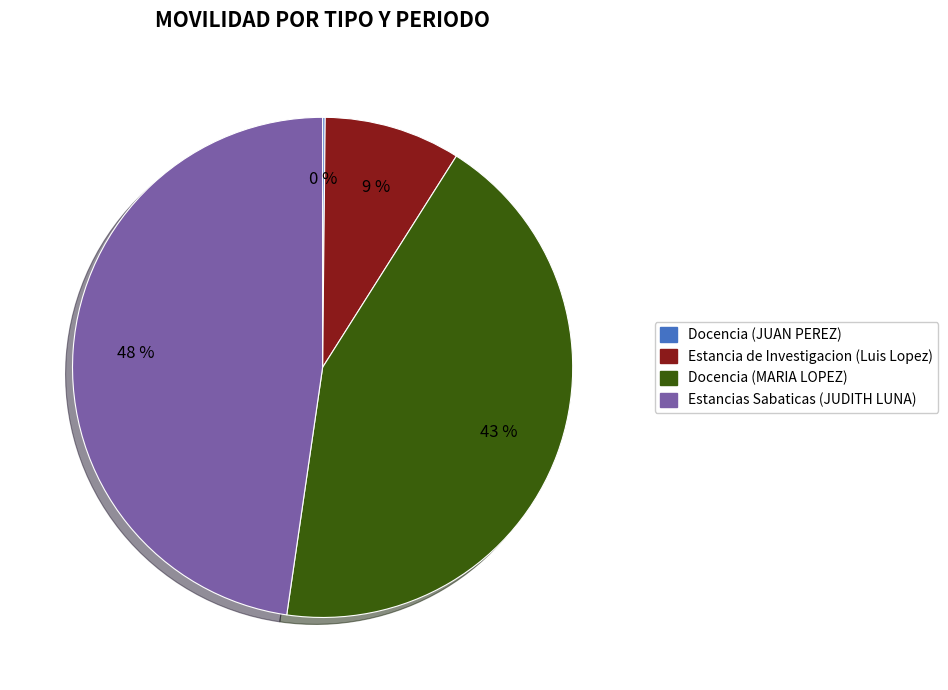

Approximately how many times larger is the value at Estancia de Investigacion (Luis Lopez) compared to Estancias Sabaticas (JUDITH LUNA)?

0.2